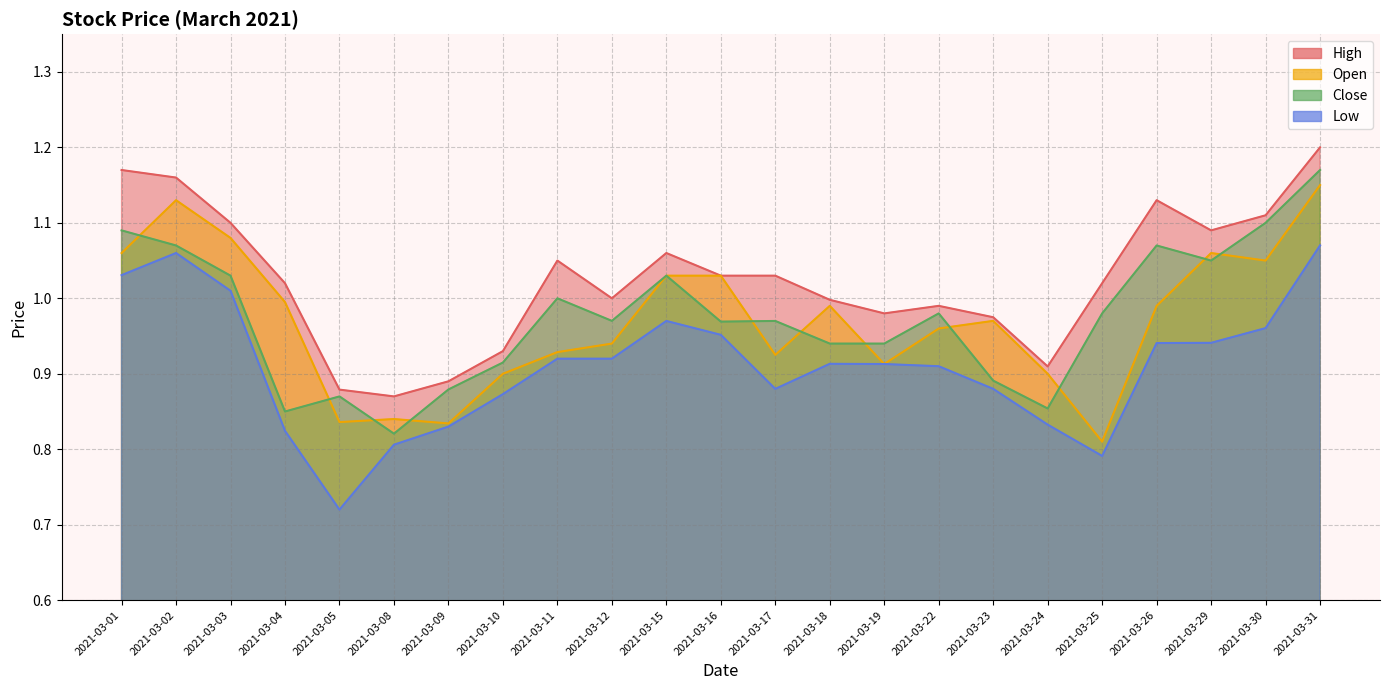

Reading left to right, what are all the values shown in this chart?

High: 1.2	1.2	1.1	1.0	0.9	0.9	0.9	0.9	1.1	1.0	1.1	1.0	1.0	1.0	1.0	1.0	1.0	0.9	1.0	1.1	1.1	1.1	1.2
Open: 1.1	1.1	1.1	1.0	0.8	0.8	0.8	0.9	0.9	0.9	1.0	1.0	0.9	1.0	0.9	1.0	1.0	0.9	0.8	1.0	1.1	1.1	1.1
Close: 1.1	1.1	1.0	0.8	0.9	0.8	0.9	0.9	1.0	1.0	1.0	1.0	1.0	0.9	0.9	1.0	0.9	0.9	1.0	1.1	1.1	1.1	1.2
Low: 1.0	1.1	1.0	0.8	0.7	0.8	0.8	0.9	0.9	0.9	1.0	1.0	0.9	0.9	0.9	0.9	0.9	0.8	0.8	0.9	0.9	1.0	1.1